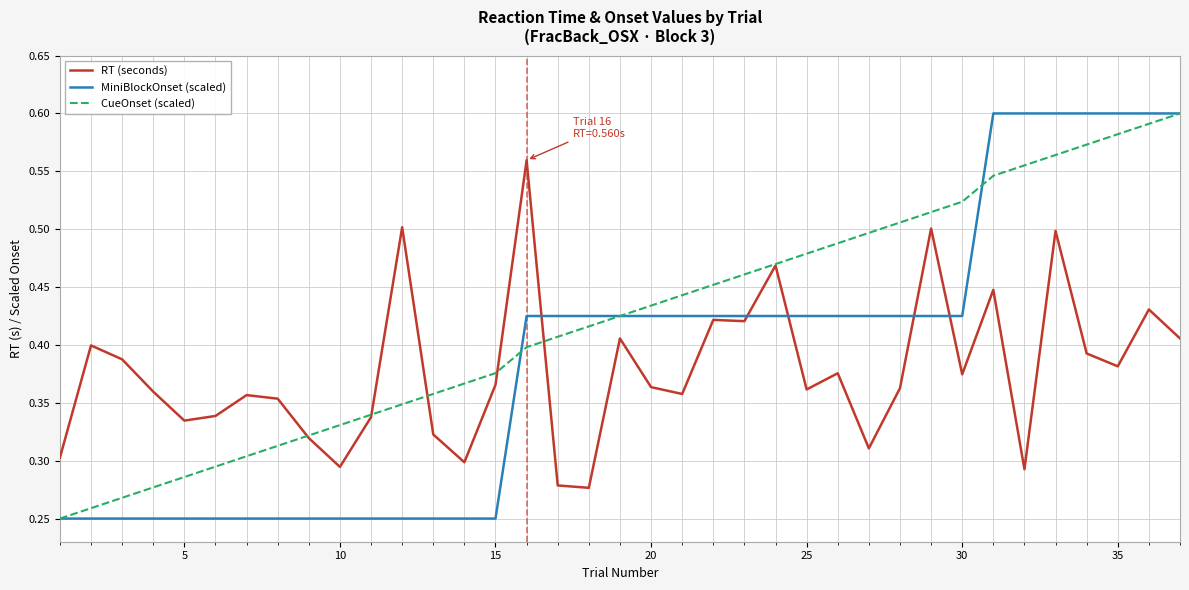

What is the sum of all RT (seconds) values?

14.0